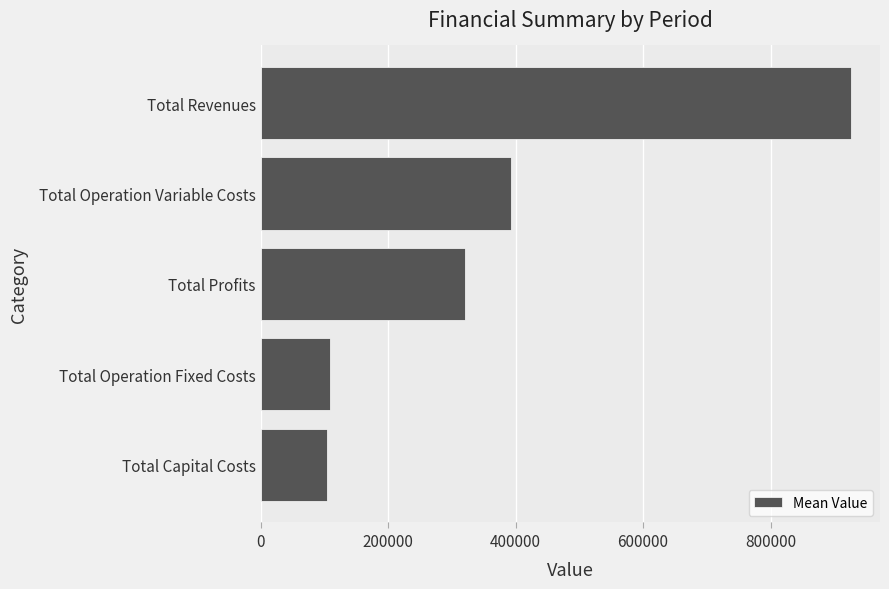

Between Total Profits and Total Revenues, which is larger?

Total Revenues